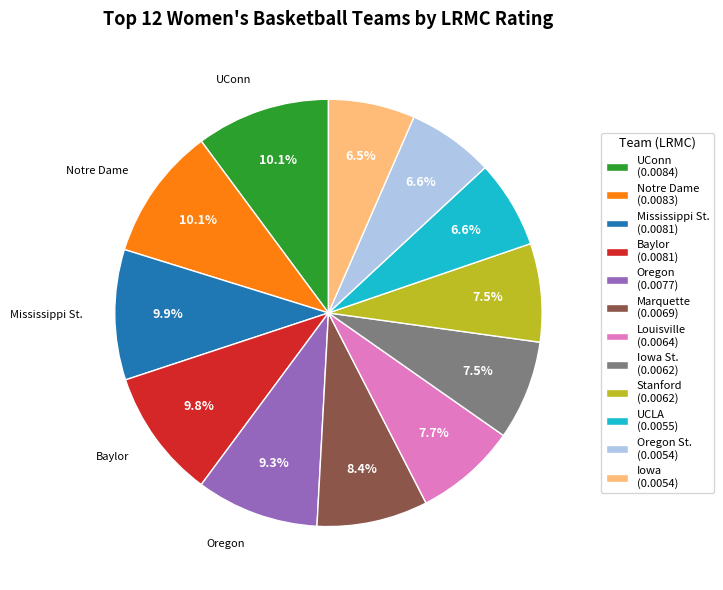

What percentage is NOT represented by Iowa (0.0054)?

93.5%